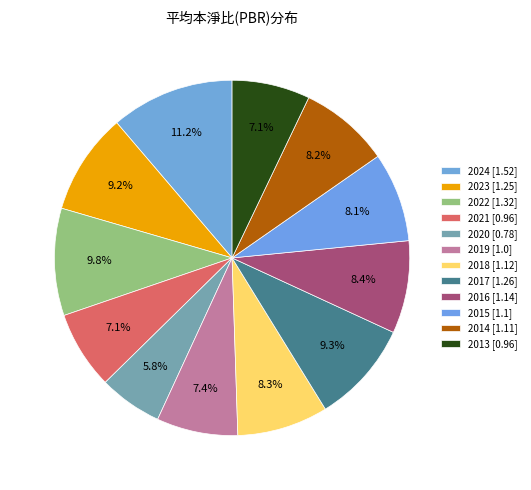

The 2022 slice represents 1% of the pie. True or false?

False